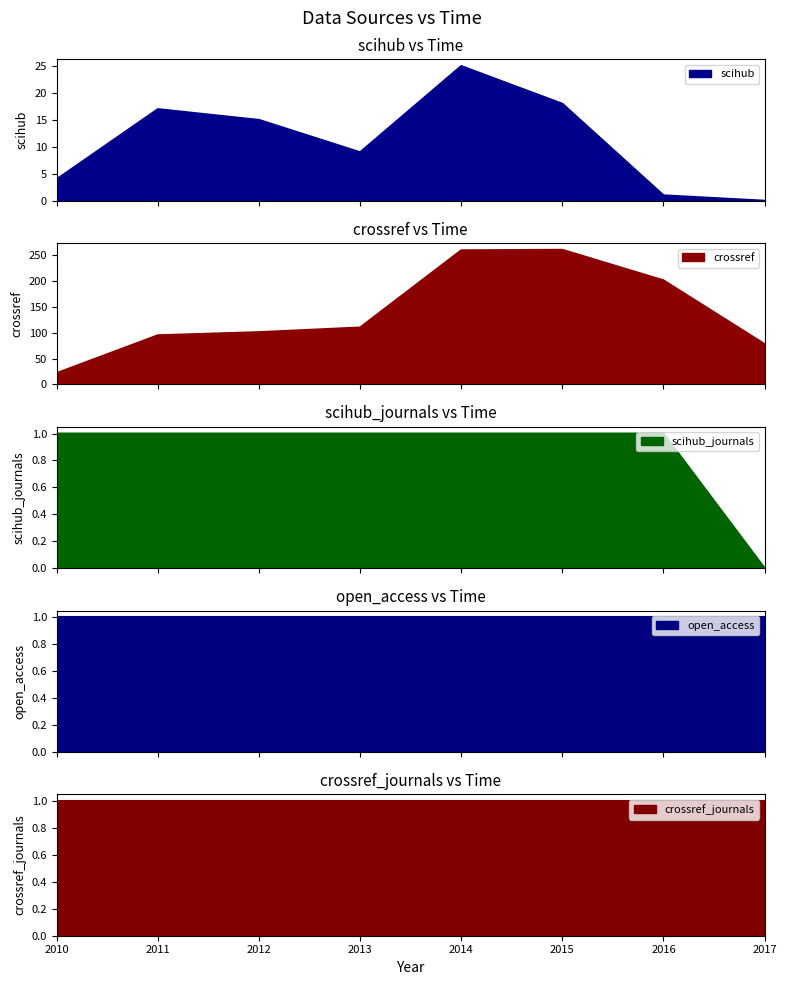

Does the chart display data point markers on the line(s)?

No